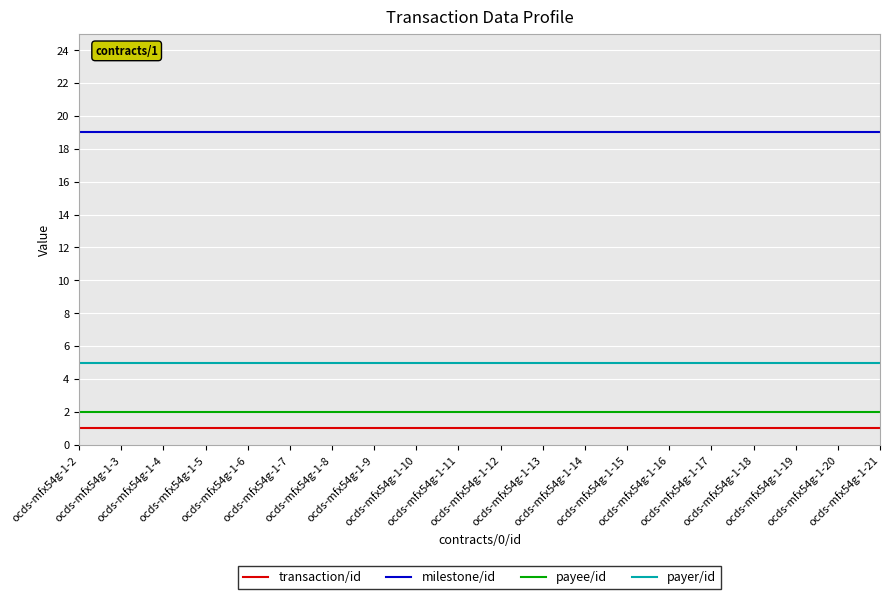

Which series has the largest total across all categories?

milestone/id